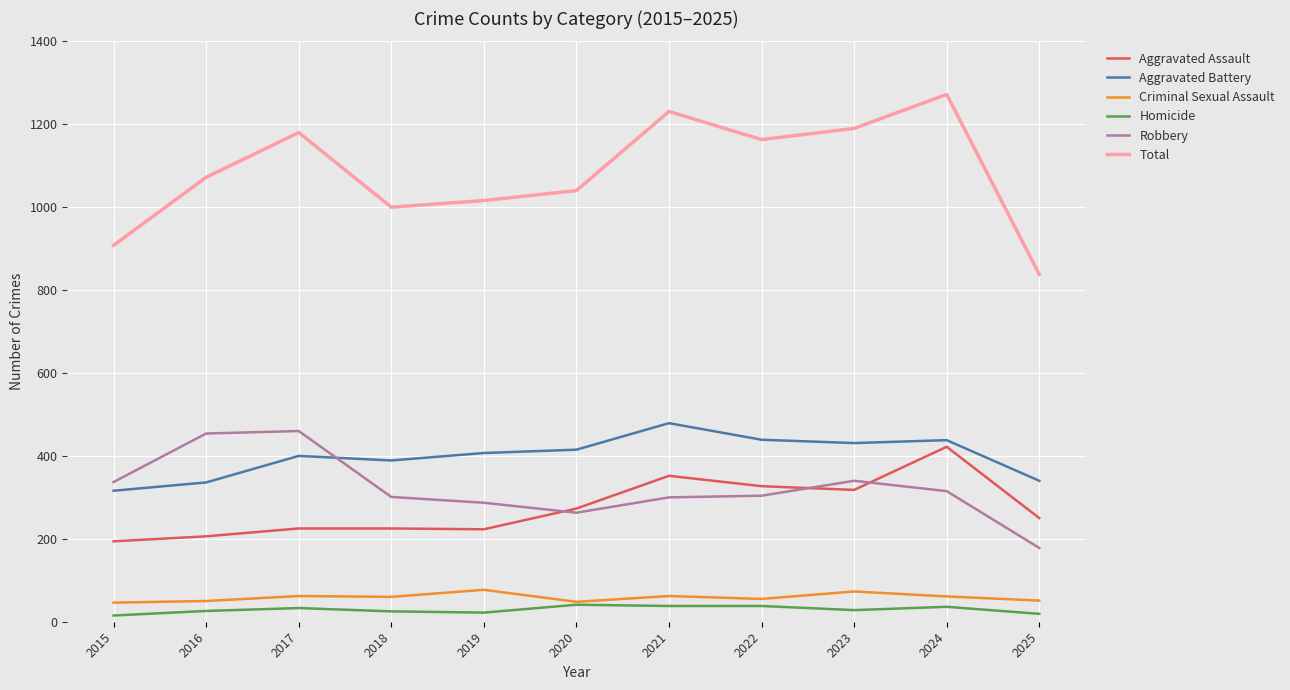

Which series has the widest spread of values?

Total